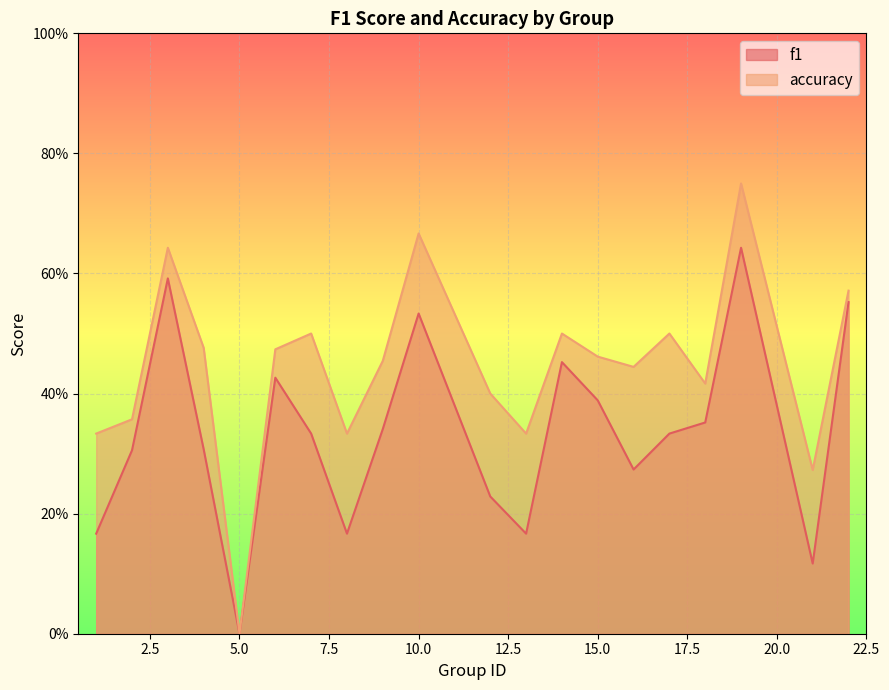

What is the difference between the second highest and minimum values in the accuracy series?

0.7